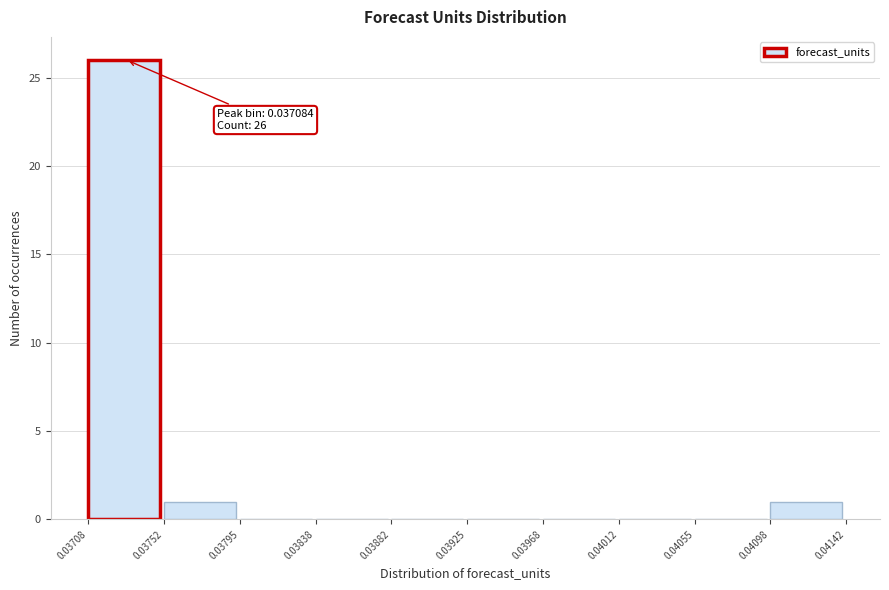

Over which range of the x-axis is the bar tallest?

0.03708 to 0.03752